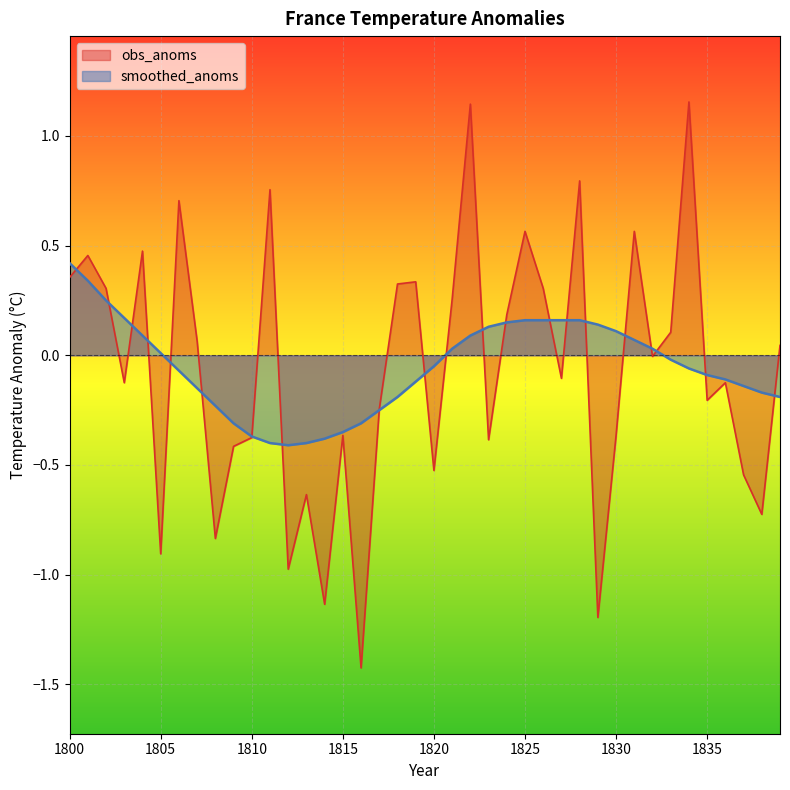

Rank the series by their maximum value, from lowest to highest.

smoothed_anoms, obs_anoms